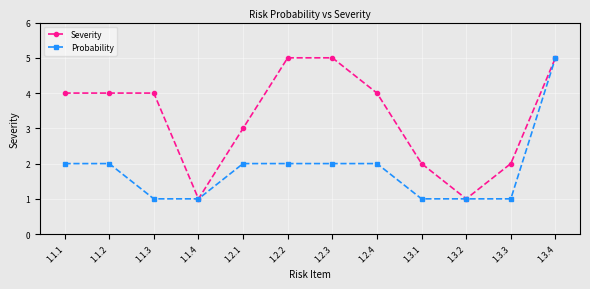

What is the value of the Severity point at the 4th from the left?

1